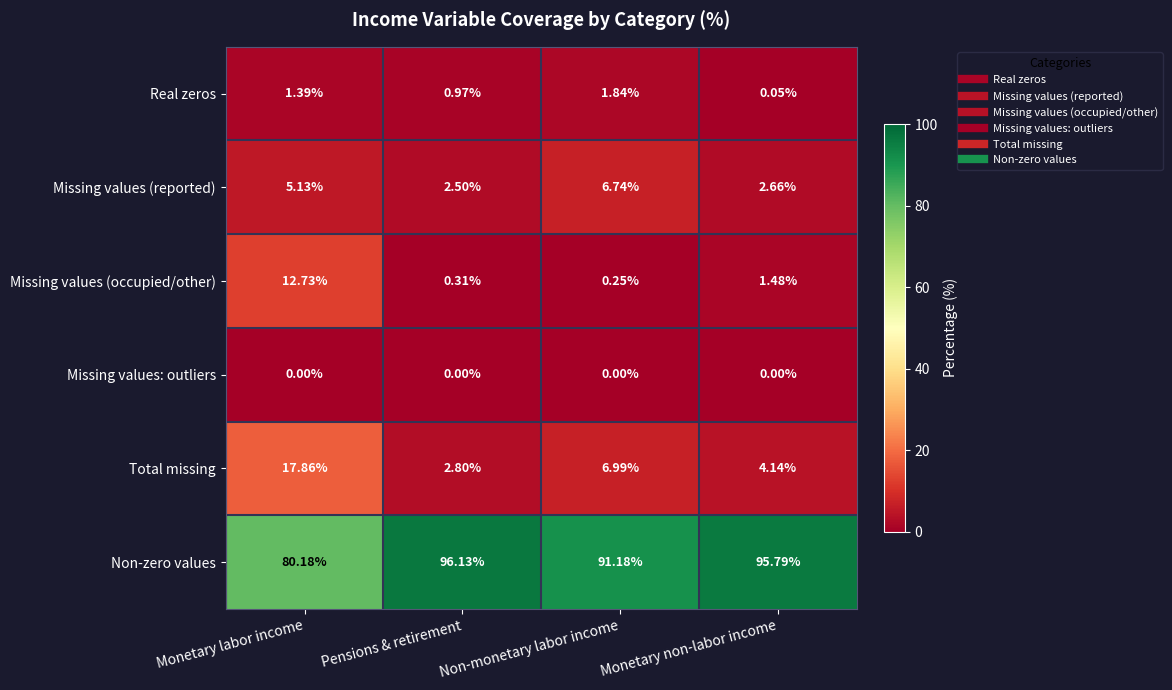

At which label is Missing values (reported) closest to 4?

Monetary labor income